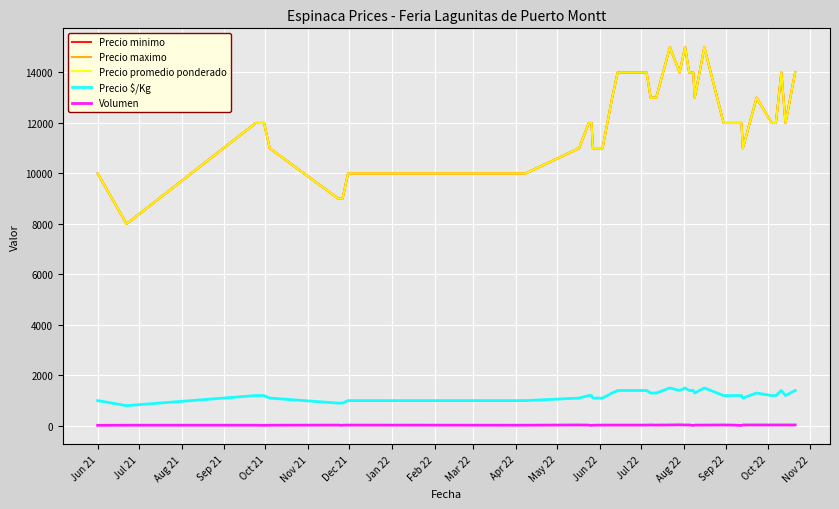

What is the maximum value shown in the chart?

15000